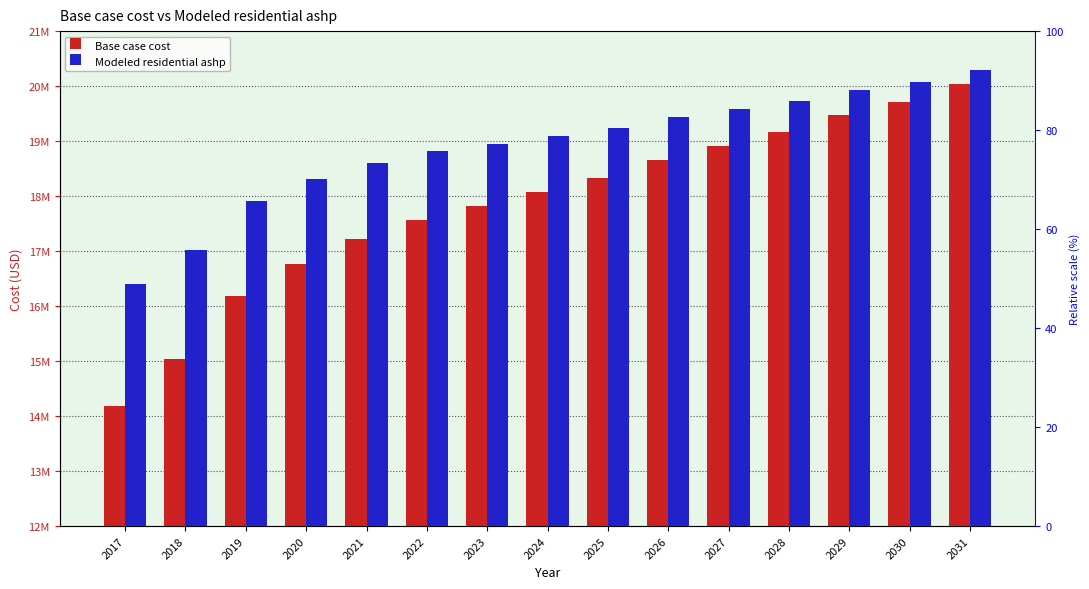

What is the minimum value shown in the chart?

14174757.2